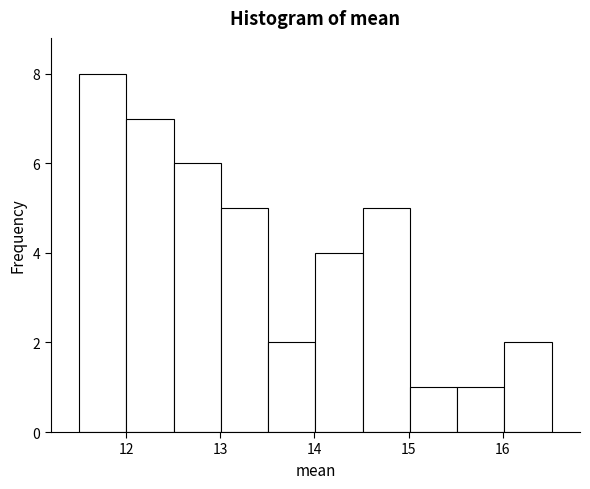

How tall is the bar that spans 11.5 to 12.0 on the x-axis? Neither the bar edges nor the heights are printed on the chart, so give them approximately, as read against the axes.

8